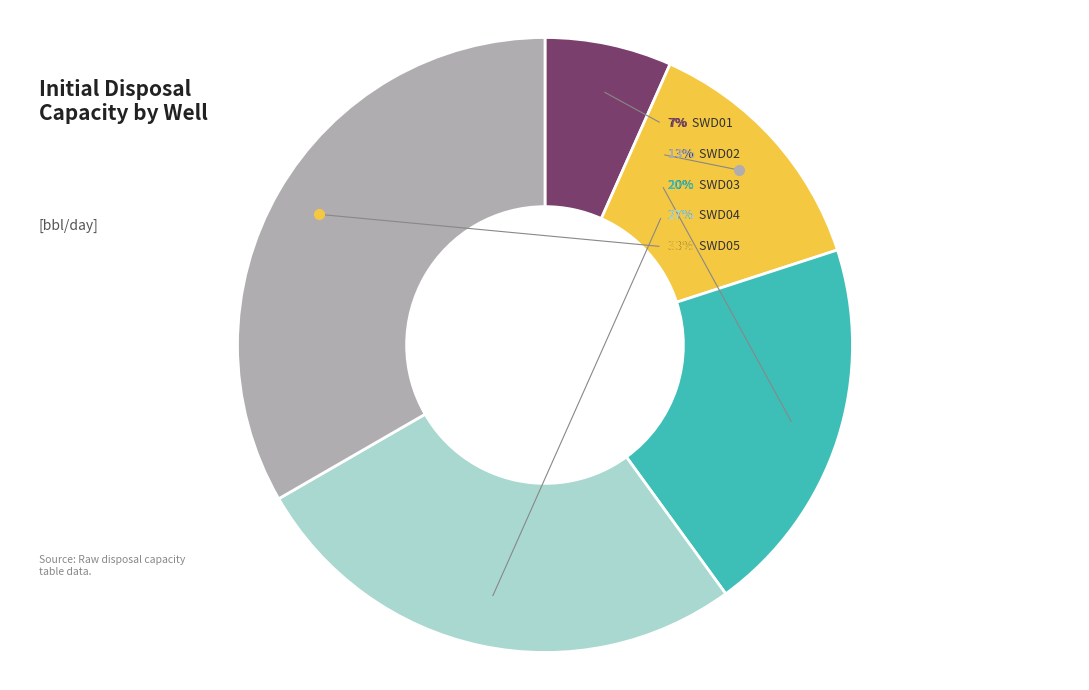

How many segments does this pie chart have?

5